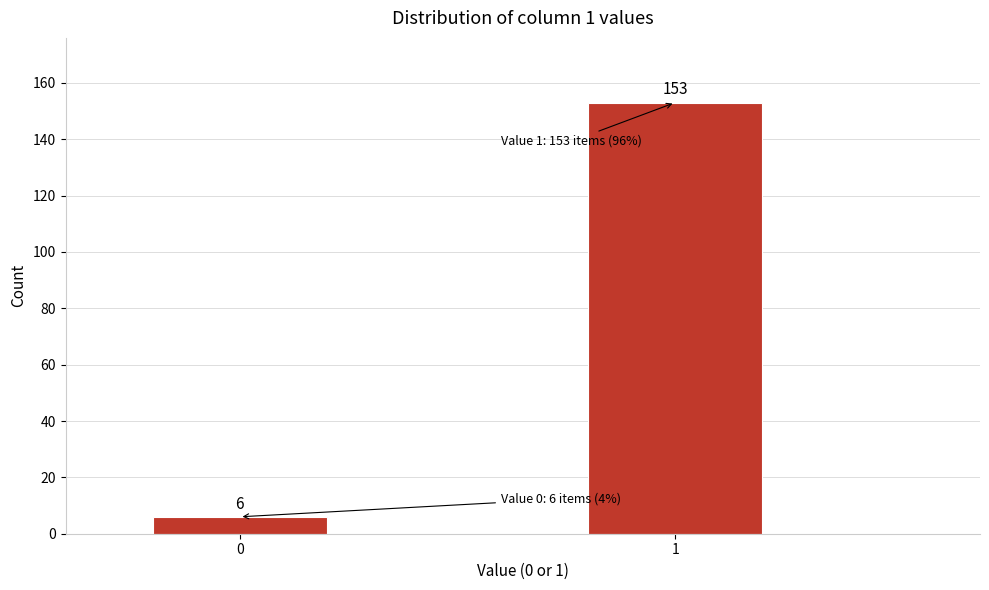

Reading left to right, list all the values displayed in this chart.

0=6	1=153